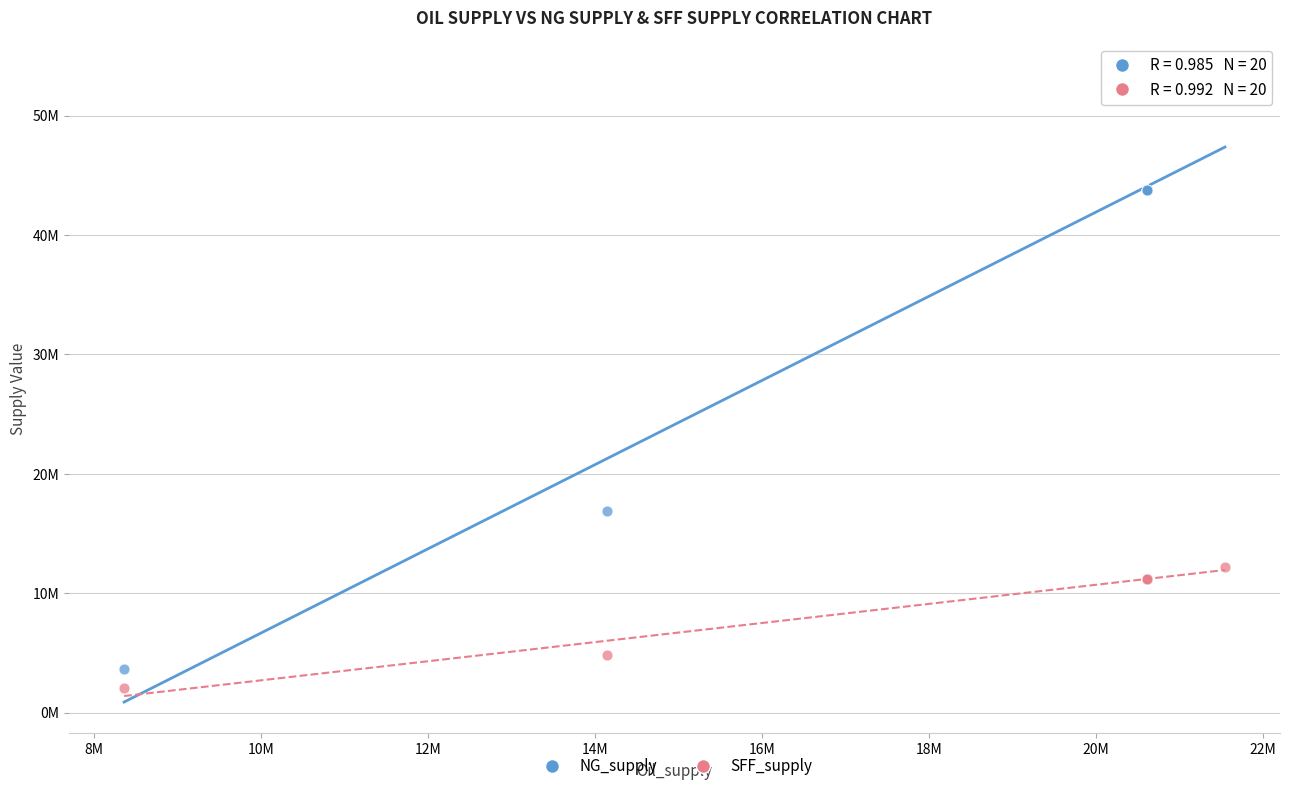

Which series reaches the maximum Y coordinate?

NG_supply